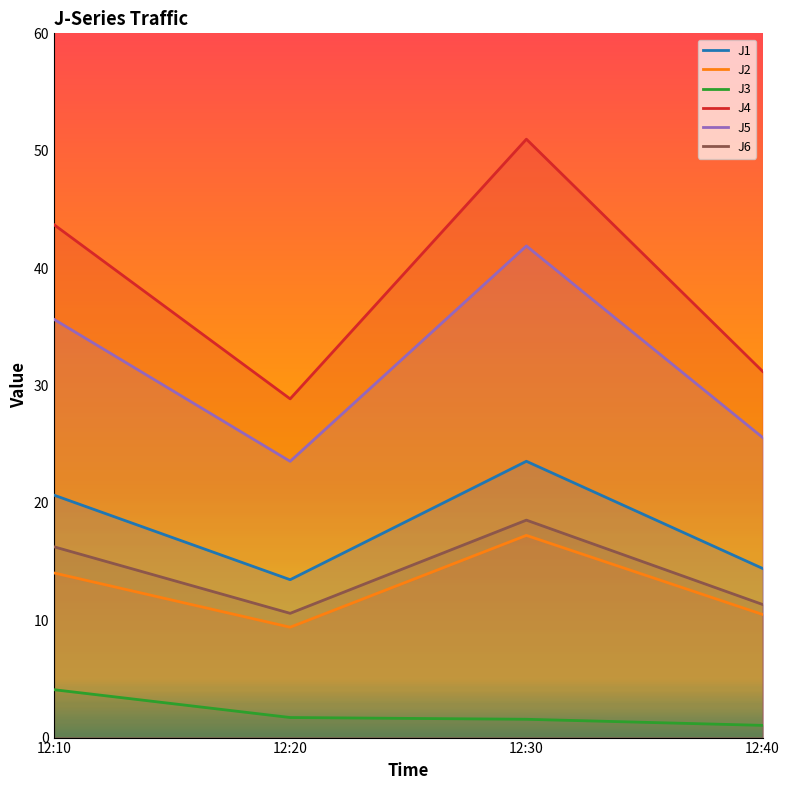

True or false: J3 and J2 cross at least once.

False